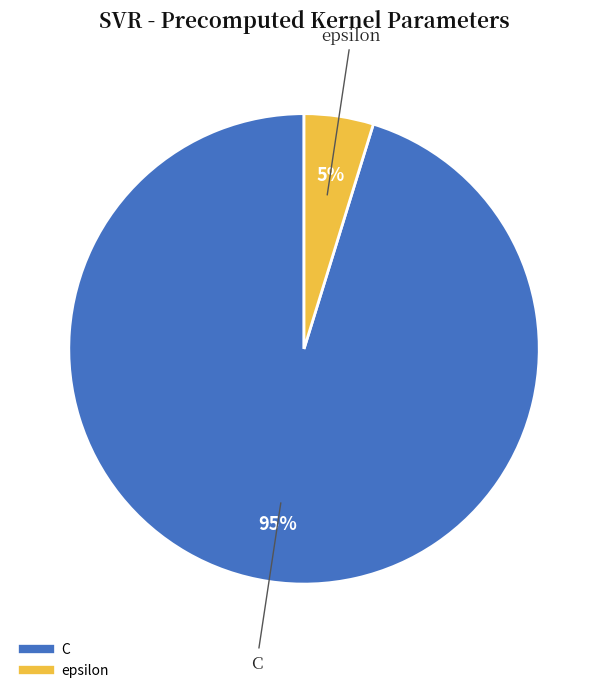

Which category accounts for the majority?

C